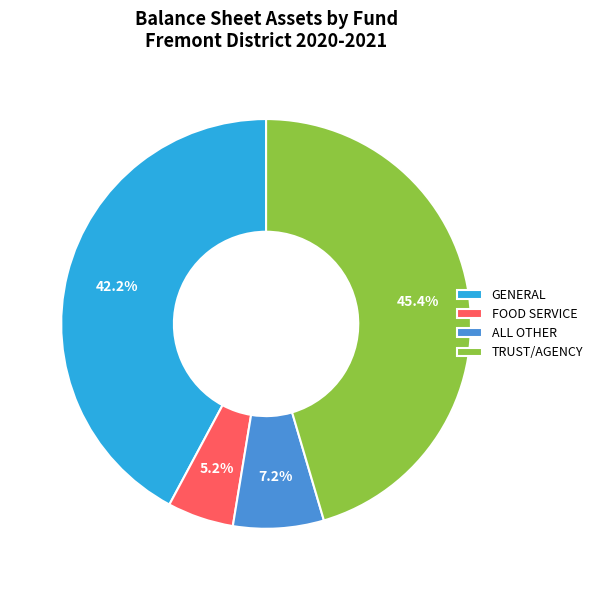

Combined, do ALL OTHER and GENERAL account for over 50%?

No